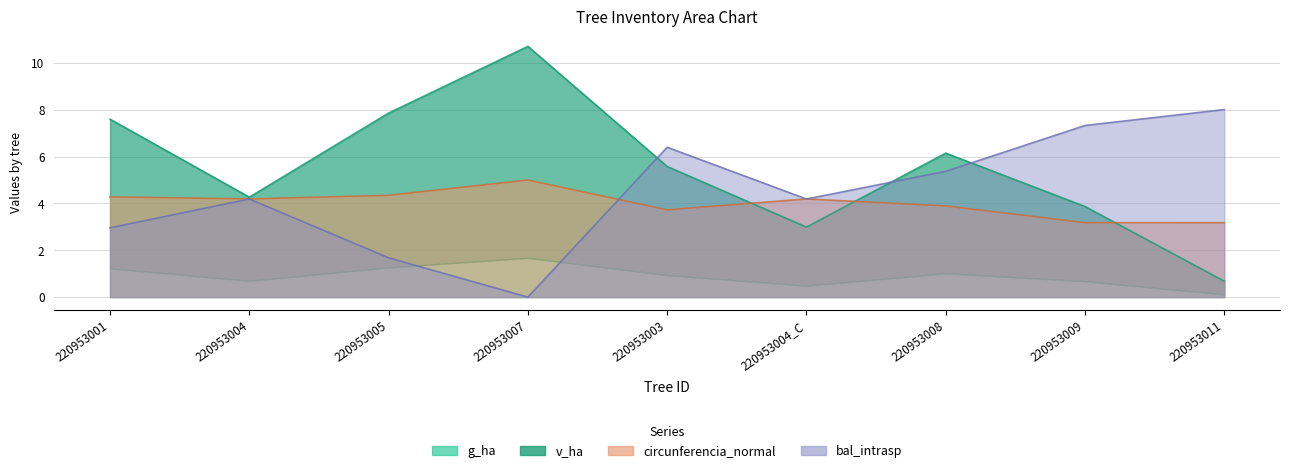

Which series changed the most between 220953005 and 220953003?

bal_intrasp